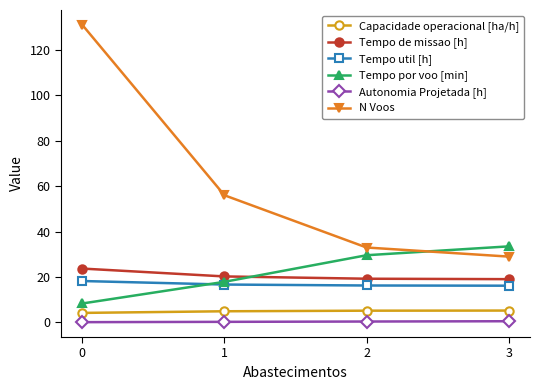

What are all the series names shown in the legend?

Capacidade operacional [ha/h], Tempo de missao [h], Tempo util [h], Tempo por voo [min], Autonomia Projetada [h], N Voos